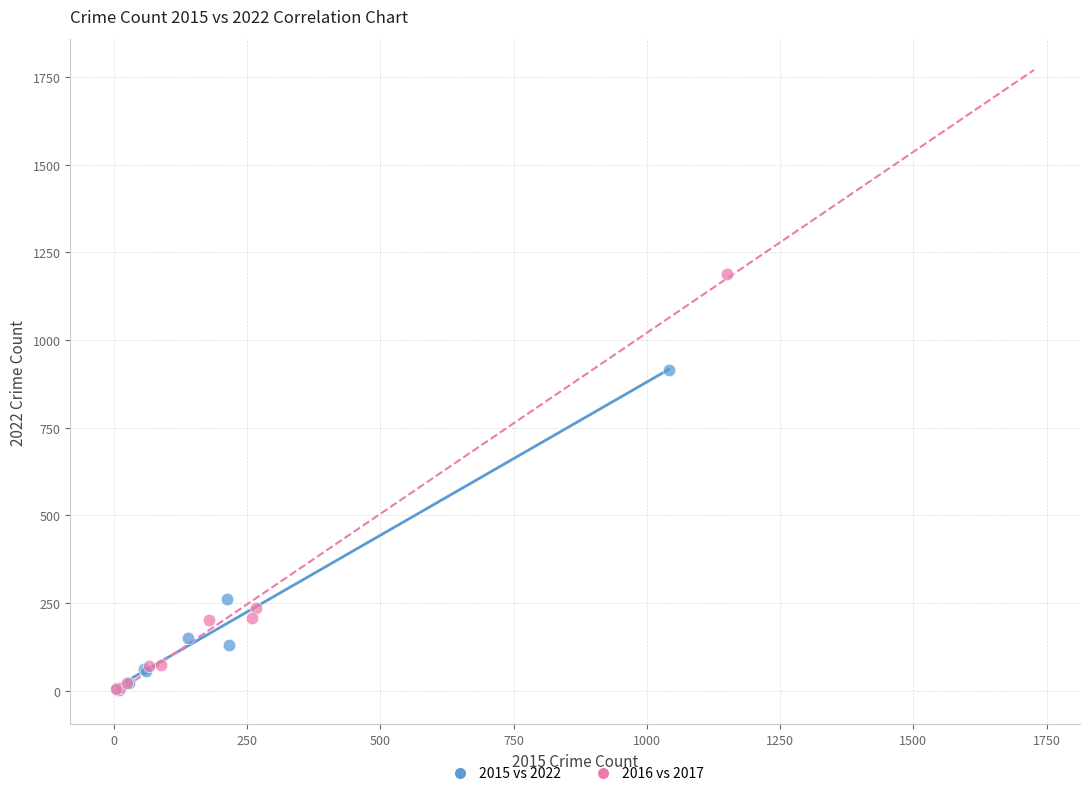

Which series has the largest Y range (max minus min)?

2016 vs 2017